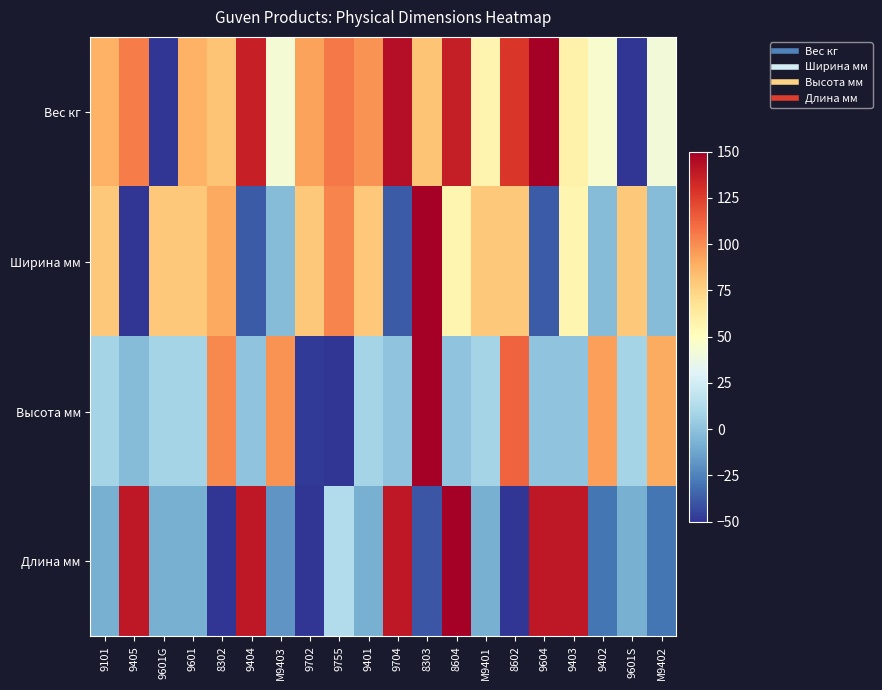

Reading left to right, what are all the values shown in this chart?

Вес кг: 9101=88.1	9405=104.9	9601G=-50.0	9601=88.1	8302=80.9	9404=136.1	M9403=42.4	9702=93.6	9755=106.2	9401=97.7	9704=143.3	8303=80.9	8604=137.3	M9401=56.8	8602=127.7	9604=150.0	9403=58.0	9402=44.8	9601S=-49.9	M9402=41.2
Ширина мм: 9101=79.4	9405=-50.0	9601G=79.4	9601=79.4	8302=91.2	9404=-38.2	M9403=-2.9	9702=79.4	9755=102.9	9401=79.4	9704=-38.2	8303=150.0	8604=55.9	M9401=79.4	8602=79.4	9604=-38.2	9403=55.9	9402=-2.9	9601S=79.4	M9402=-2.9
Высота мм: 9101=8.2	9405=-3.0	9601G=8.2	9601=8.2	8302=101.5	9404=0.7	M9403=97.8	9702=-47.8	9755=-50.0	9401=8.2	9704=0.7	8303=150.0	8604=0.7	M9401=8.2	8602=112.7	9604=0.7	9403=0.7	9402=94.0	9601S=8.2	M9402=90.3
Длина мм: 9101=-7.9	9405=139.5	9601G=-7.9	9601=-7.9	8302=-50.0	9404=139.5	M9403=-18.4	9702=-50.0	9755=13.2	9401=-7.9	9704=139.5	8303=-39.5	8604=150.0	M9401=-7.9	8602=-50.0	9604=139.5	9403=139.5	9402=-28.9	9601S=-7.9	M9402=-28.9